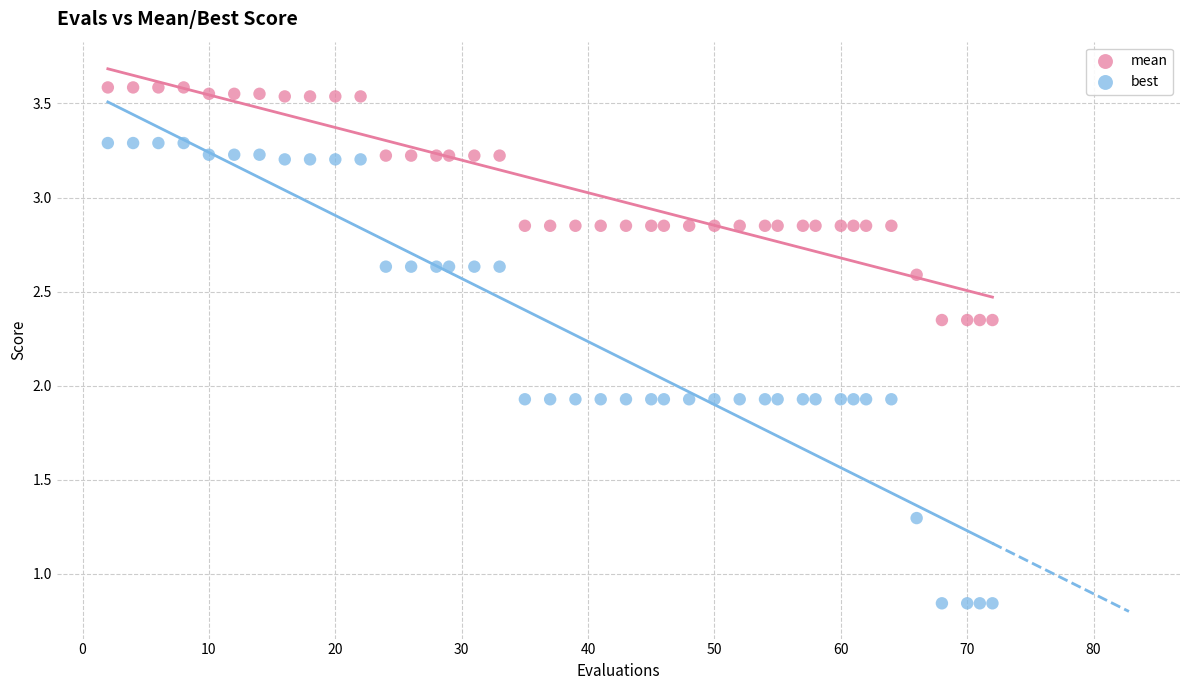

Across all data points, what is the range of X values (max minus min)?

70.0